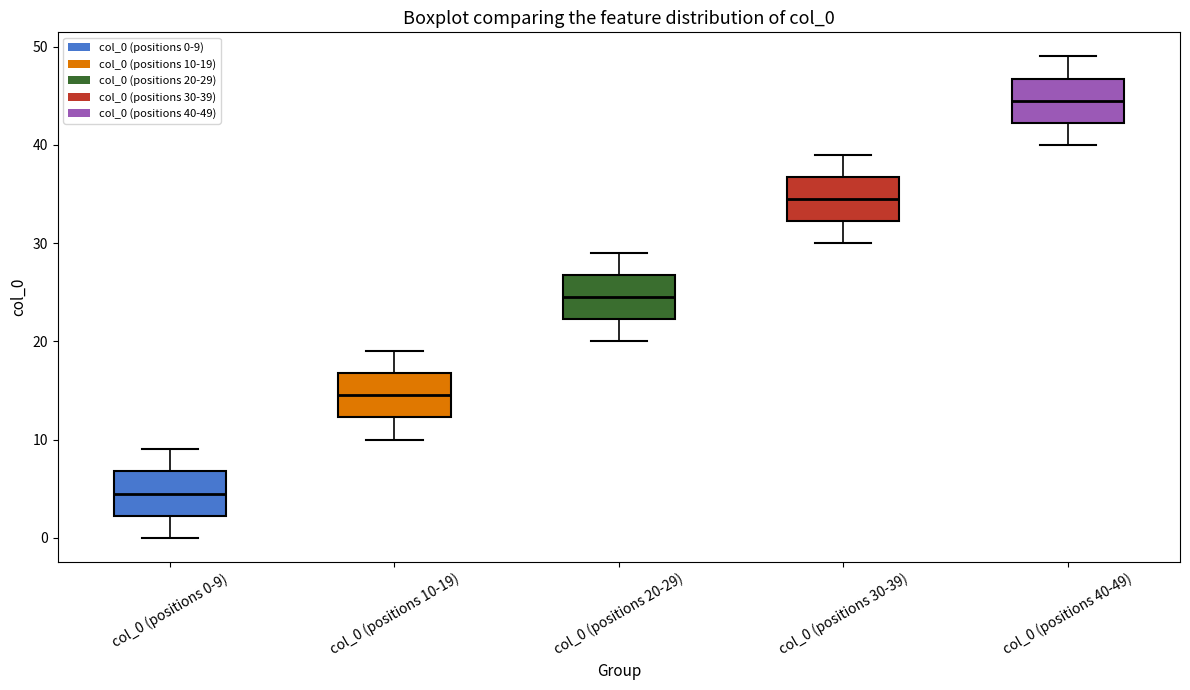

Where does the lower whisker of the box for col_0 (positions 0-9) end on the y-axis? The values are not printed on the chart, so give them approximately, as read against the axis.

0